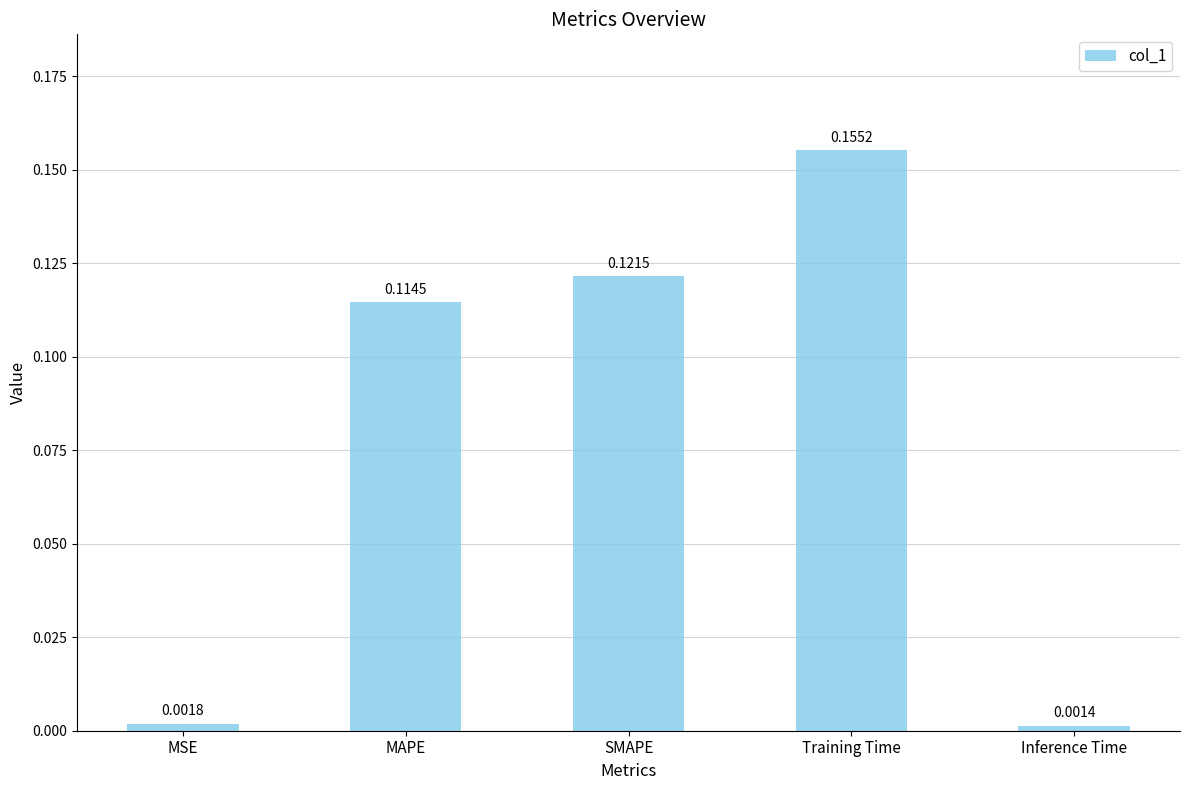

List the labels in order of value, smallest first.

Inference Time, MSE, MAPE, SMAPE, Training Time